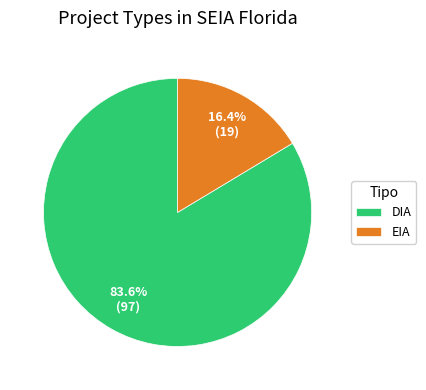

To the nearest percent, what is the difference between the DIA and EIA slice percentages?

67%